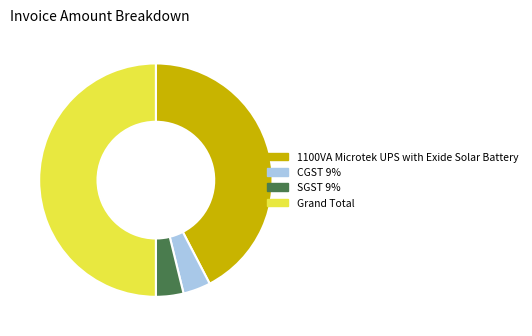

Which slice is the largest?

Grand Total